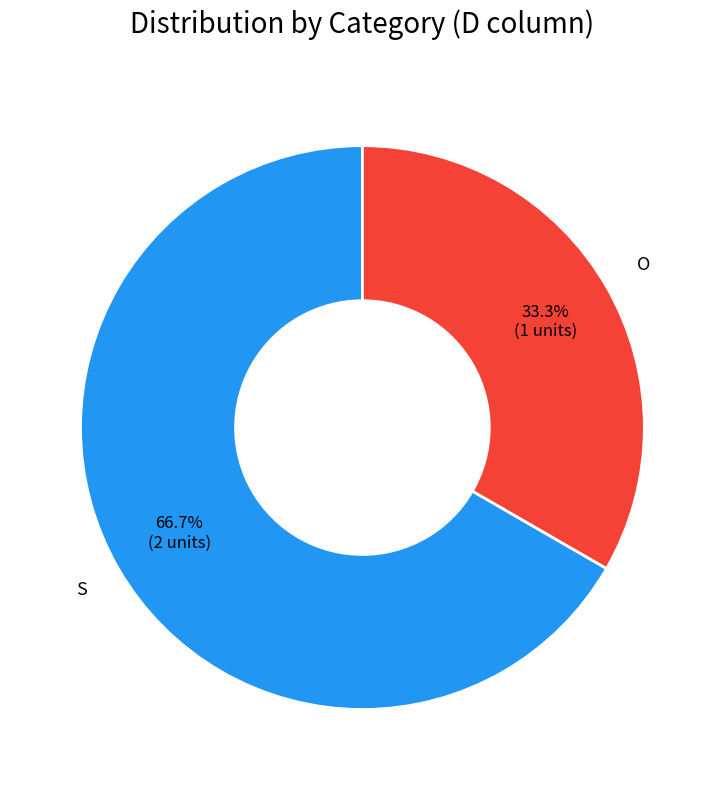

Is there any slice that represents more than half of the pie?

Yes